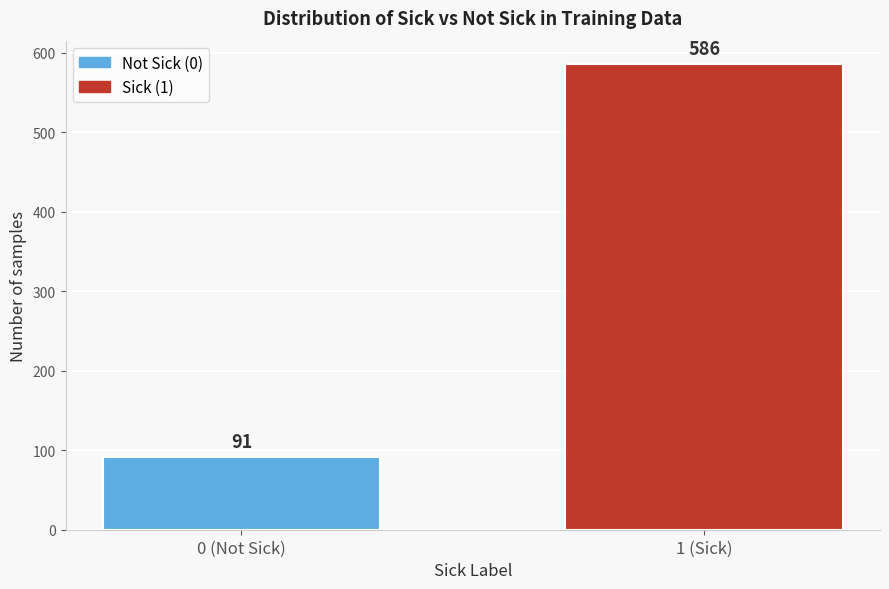

Reading right to left, transcribe all the data shown in this chart.

586	91